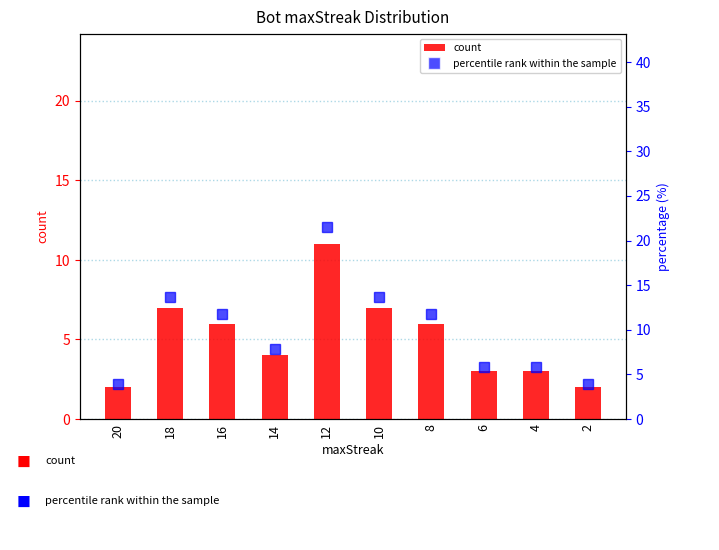

What is the total value across all series at 16?

17.8